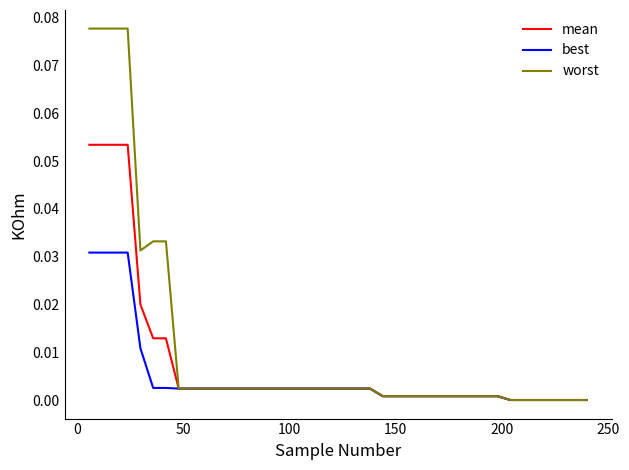

Rank the series by their maximum value, from highest to lowest.

worst, mean, best